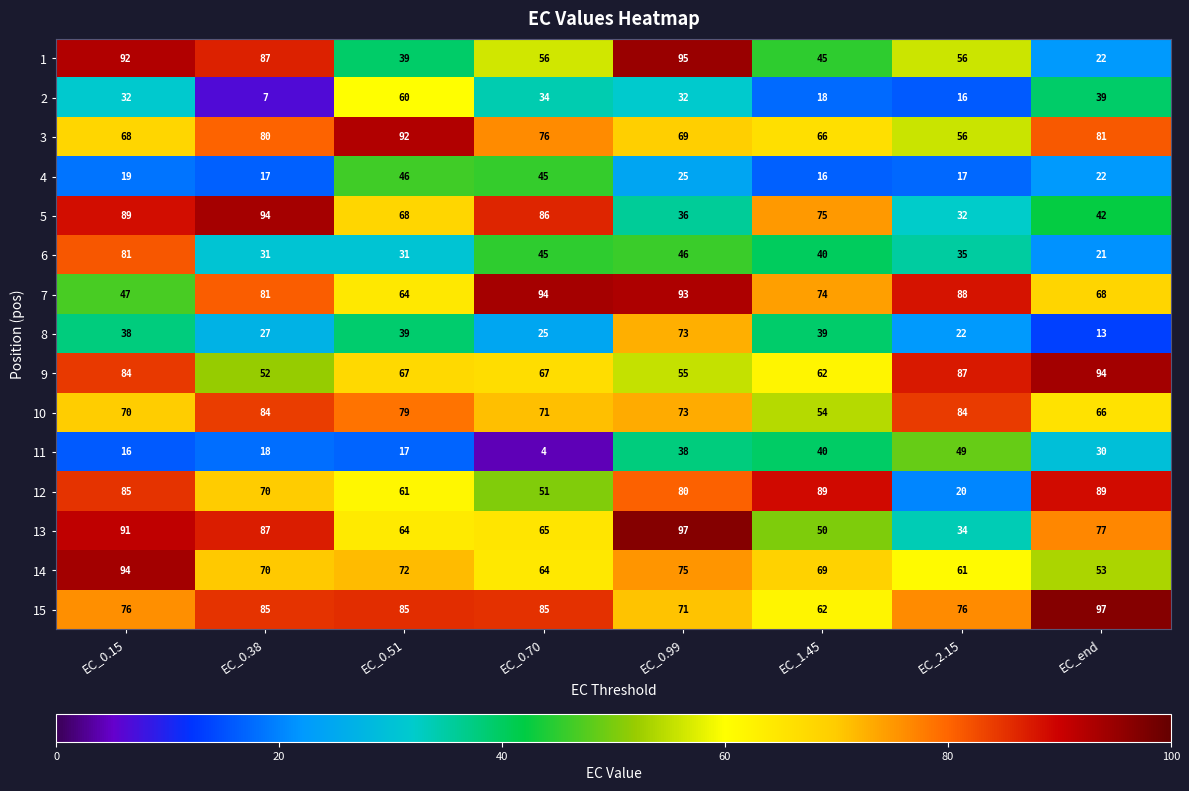

At which label does 4 reach its peak?

EC_0.51